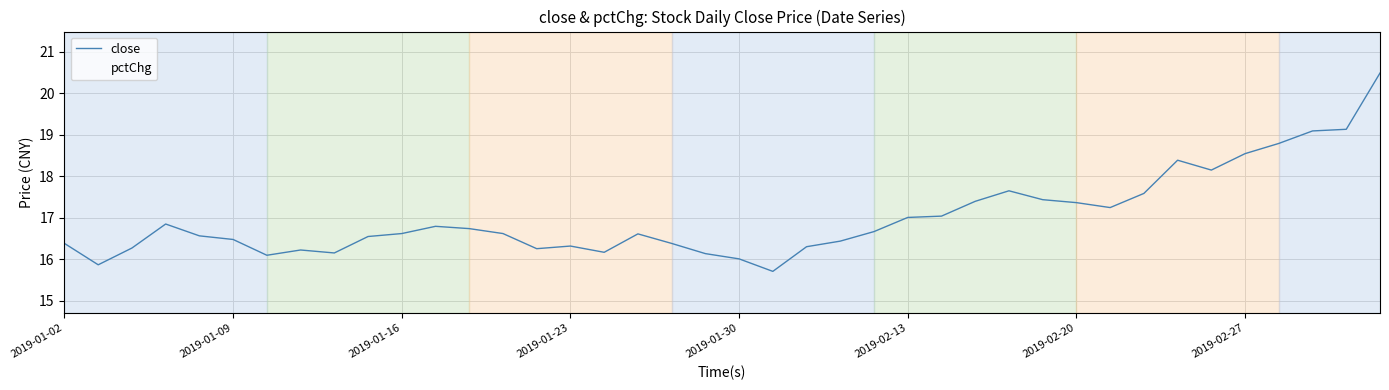

Reading left to right, transcribe all the data shown in this chart.

close: 16.4	15.9	16.3	16.8	16.6	16.5	16.1	16.2	16.2	16.5	16.6	16.8	16.7	16.6	16.3	16.3	16.2	16.6	16.4	16.1	16.0	15.7	16.3	16.4	16.7	17.0	17.0	17.4	17.6	17.4	17.4	17.2	17.6	18.4	18.1	18.5	18.8	19.1	19.1	20.5
pctChg: 16.7	15.1	18.0	18.5	15.9	16.5	15.6	17.1	16.5	18.0	16.9	17.2	16.6	16.4	15.6	16.9	16.3	18.1	16.0	16.0	16.3	15.8	18.6	17.1	17.4	17.8	16.8	17.8	17.5	16.1	16.5	16.4	17.7	19.0	16.1	17.8	17.4	17.5	16.8	20.3